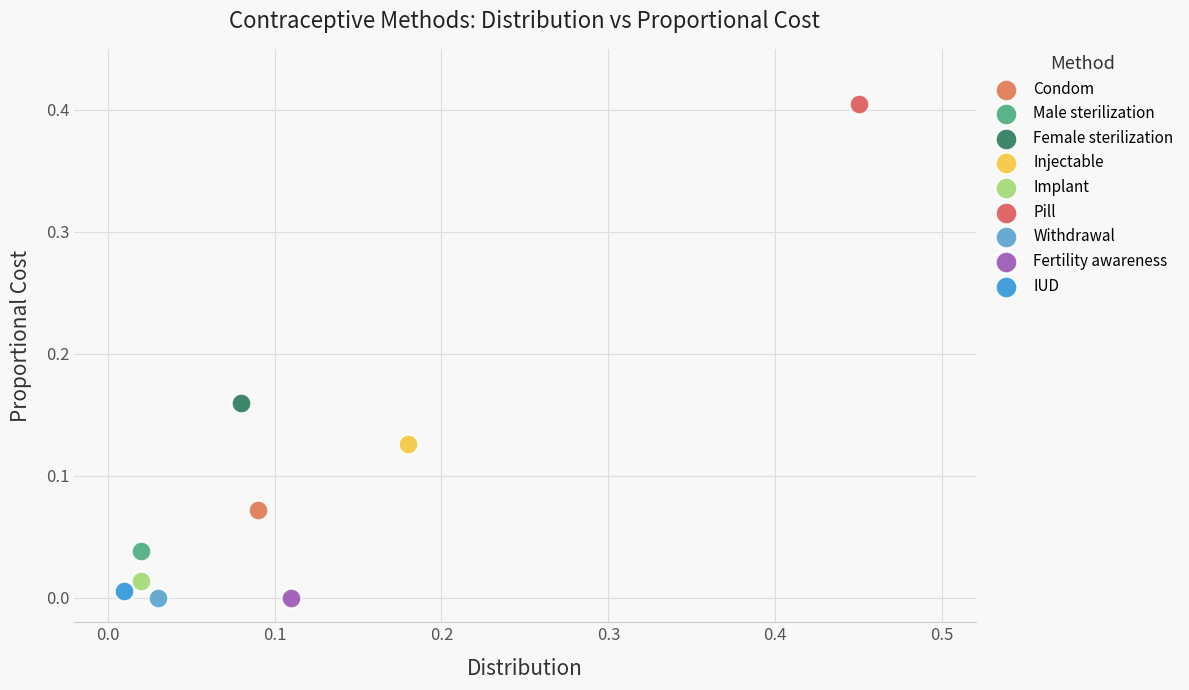

What are all the series names shown in the legend?

Condom, Male sterilization, Female sterilization, Injectable, Implant, Pill, Withdrawal, Fertility awareness, IUD